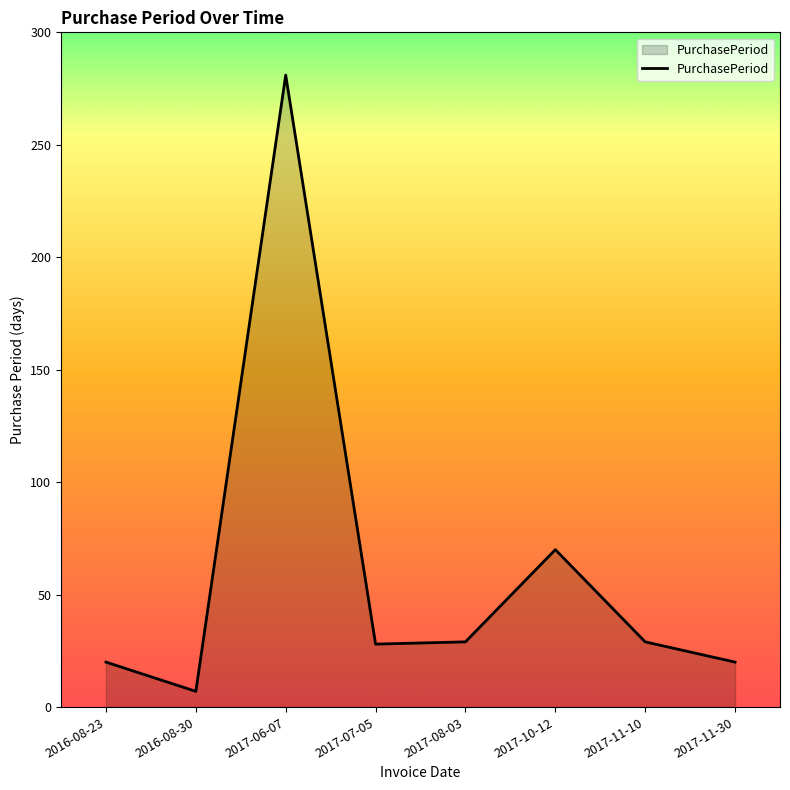

Where is the first local maximum?

2017-06-07